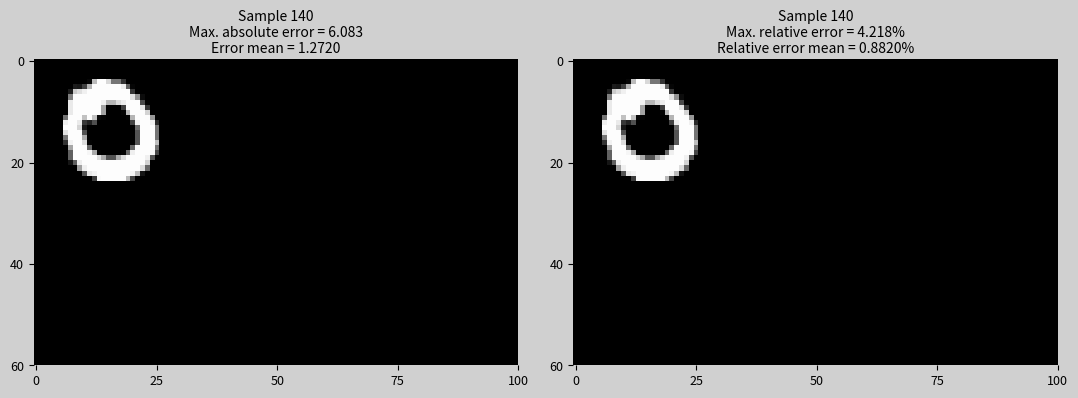

What is the maximum value for 20?

253